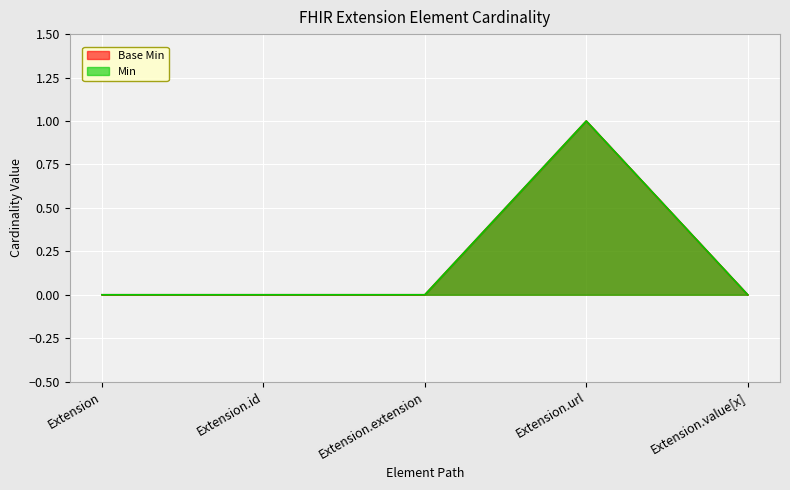

At Extension.url, list the series in order from smallest to largest.

Base Min, Min